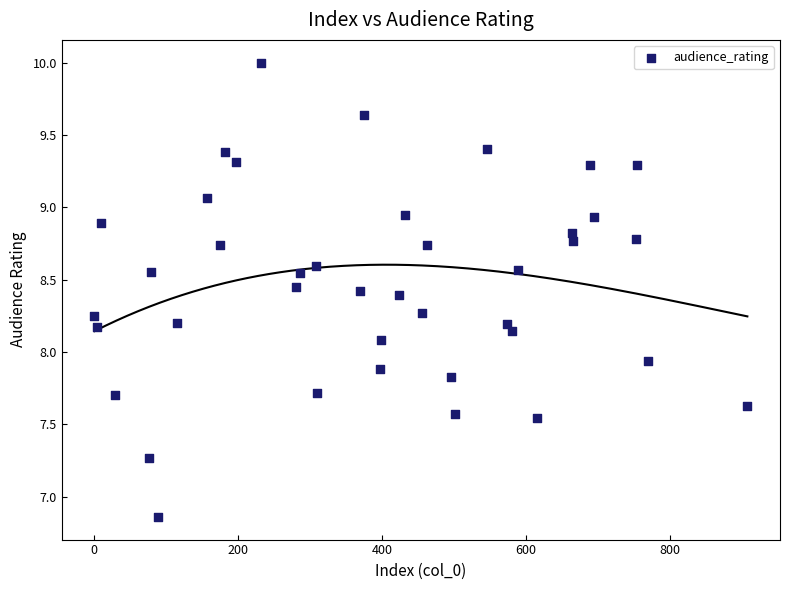

What is the range of X values (max minus min)?

906.0